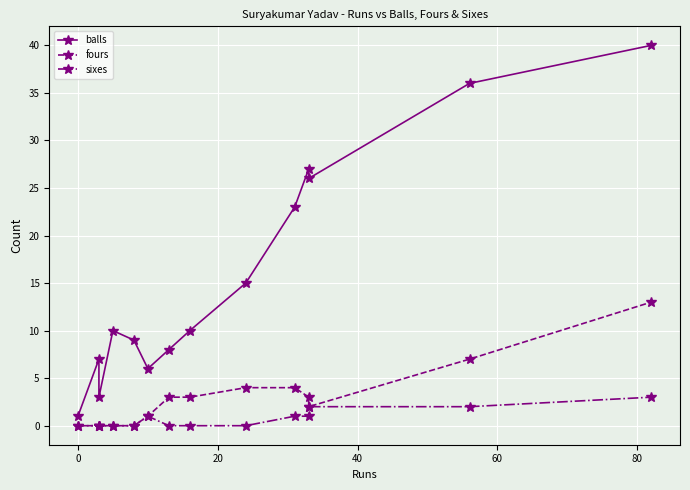

Is it true that fours equals 2 at 8?

False